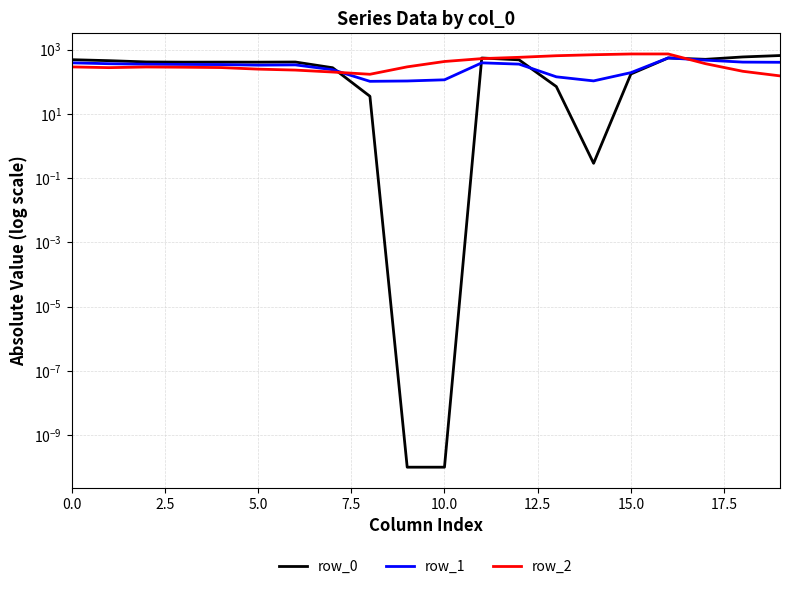

How many lines are shown in the chart?

3